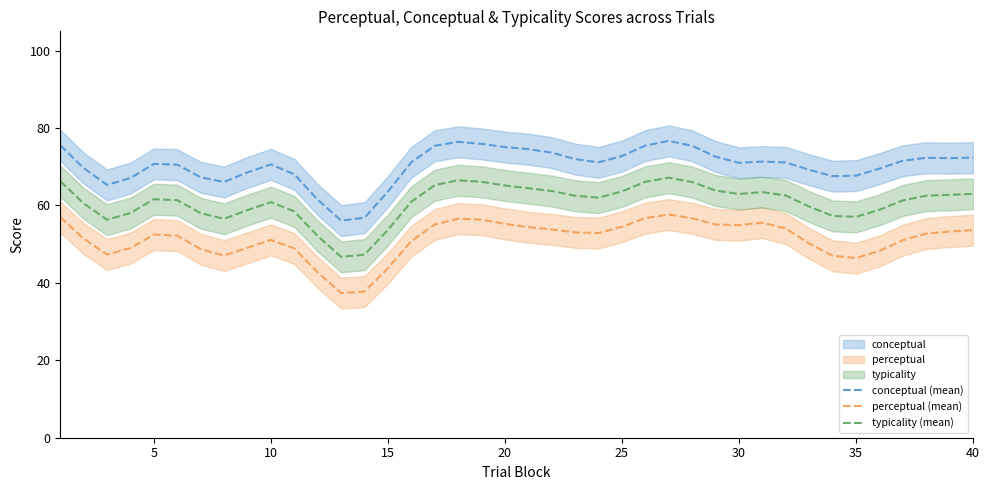

How many values in the conceptual (mean) series exceed 71?

22